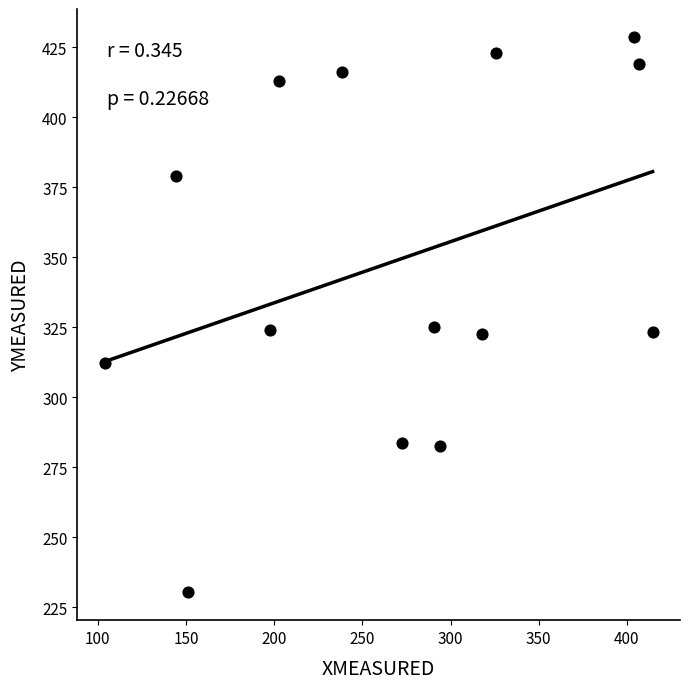

What is the range of X values (max minus min)?

310.7